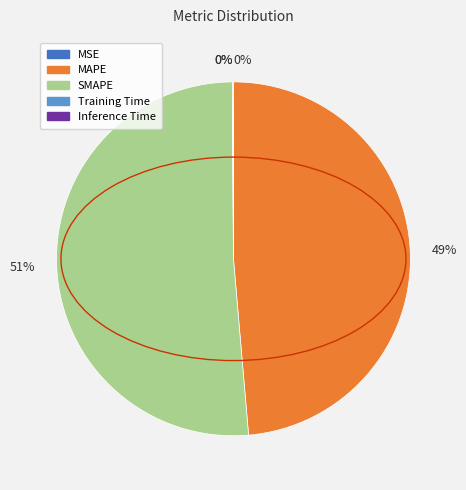

To the nearest percent, what is the average slice percentage?

20%